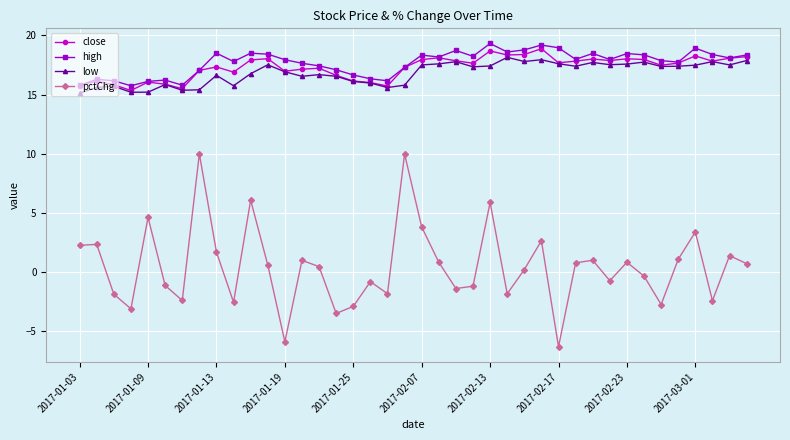

Which series has the widest spread of values?

pctChg